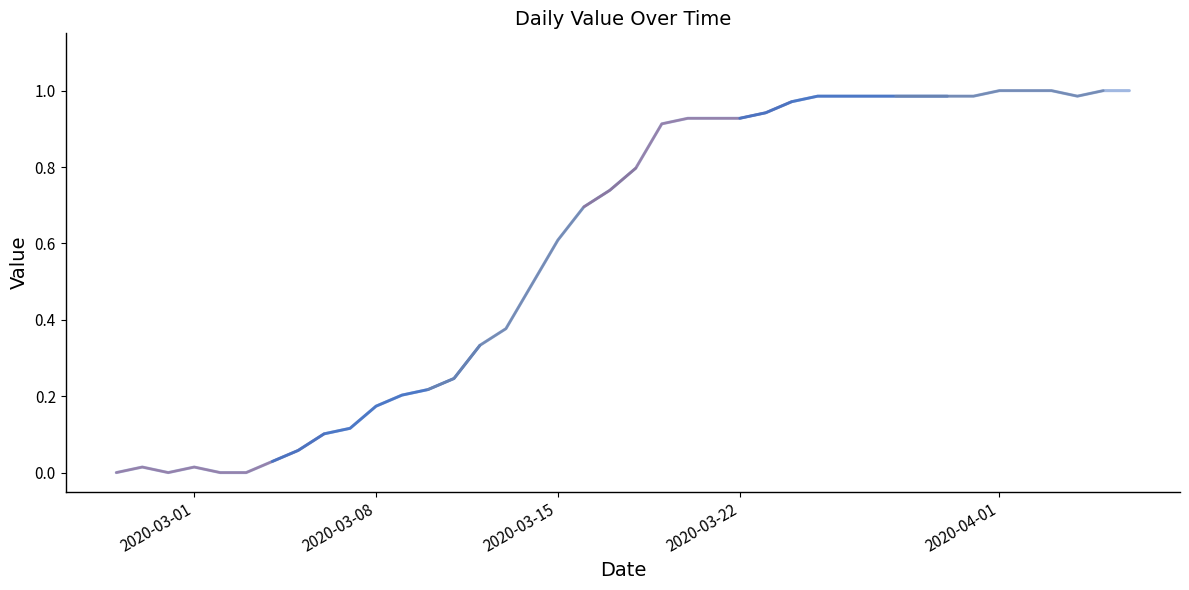

Does the chart have visible grid lines?

No